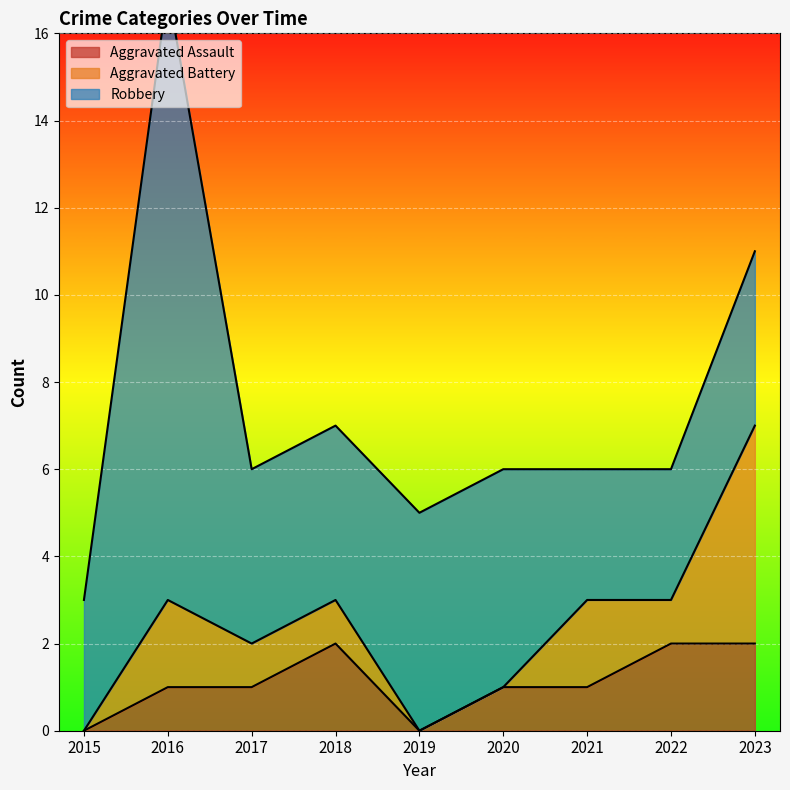

How many series are shown in this chart?

3